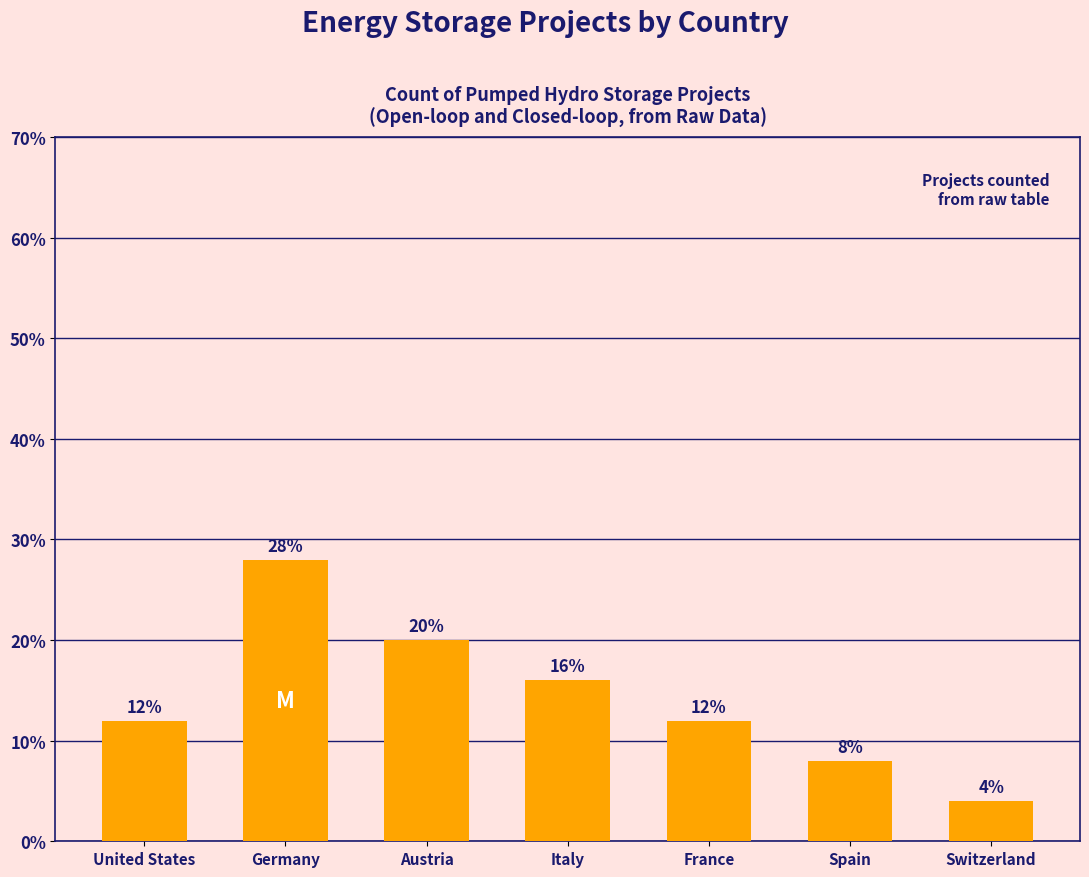

Count the number of data series in this chart.

1